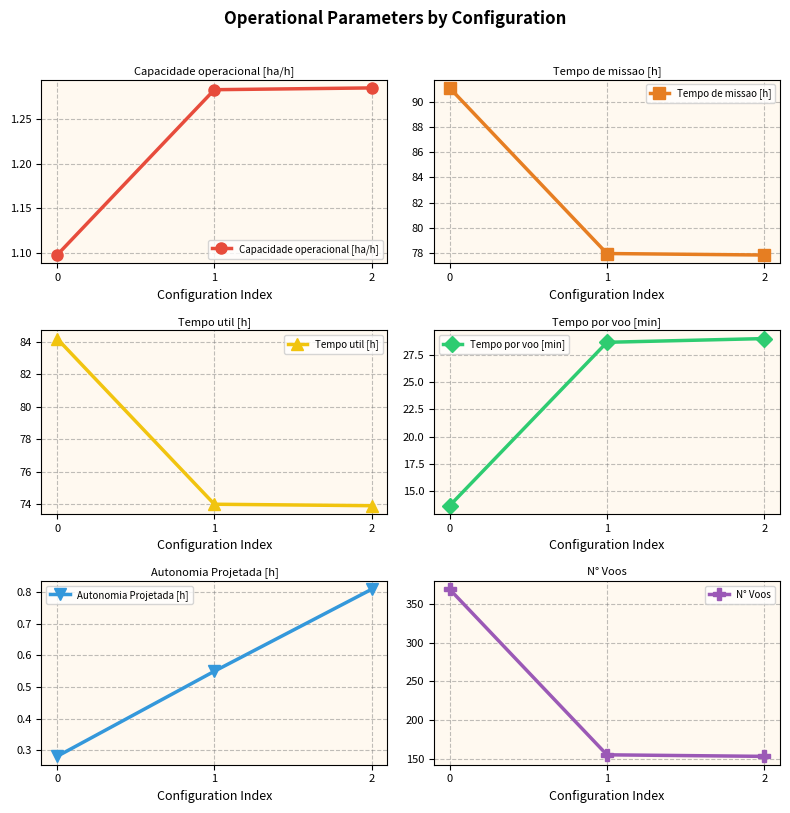

How many lines are shown in the chart?

6